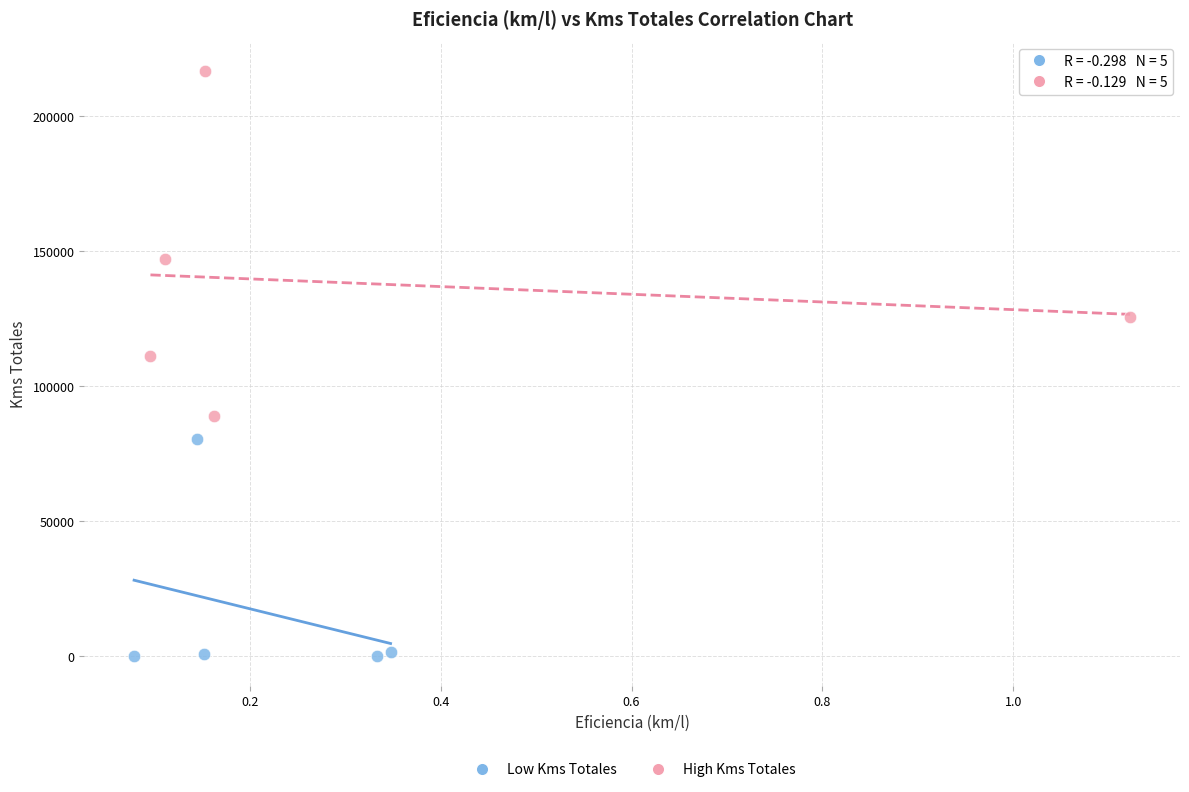

Which series has the largest Y range (max minus min)?

High Kms Totales